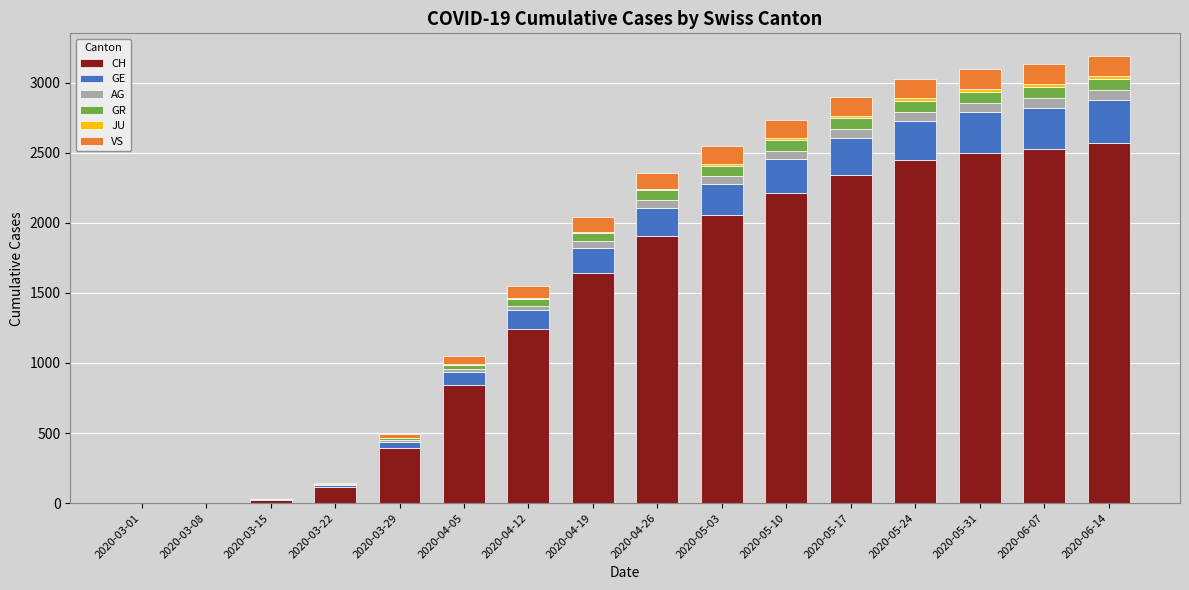

What is the highest value of the CH series?

2568